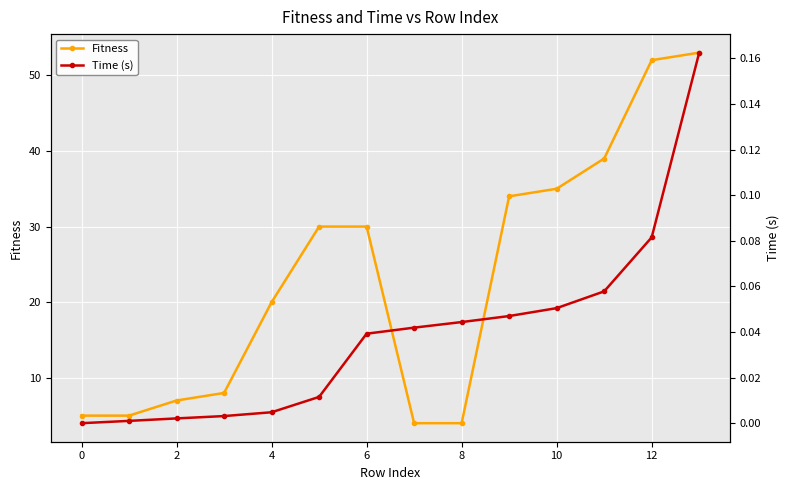

What value does the Fitness series have at 4?

20